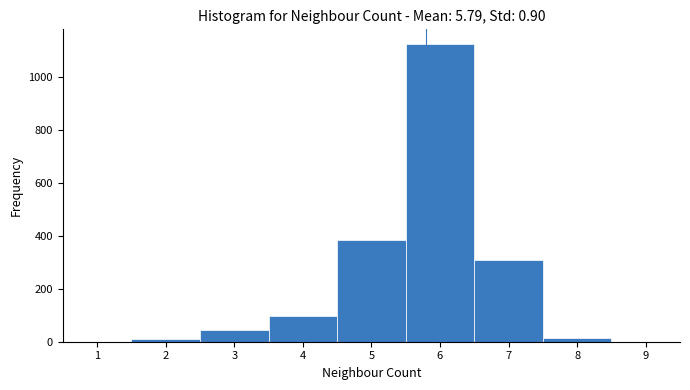

Reading left to right, list every bar in this chart as the range it spans on the x-axis followed by its height. The values are not printed on the chart, so give them approximately, as read against the axis.

0.5 to 1.5: 0
1.5 to 2.5: under 20
2.5 to 3.5: 40
3.5 to 4.5: 100
4.5 to 5.5: 380
5.5 to 6.5: 1120
6.5 to 7.5: 300
7.5 to 8.5: under 20
8.5 to 9.5: 0